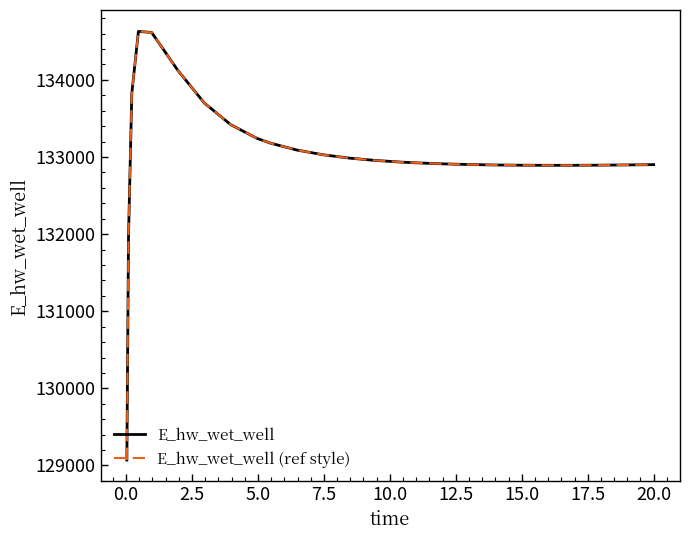

How many lines are shown in the chart?

2